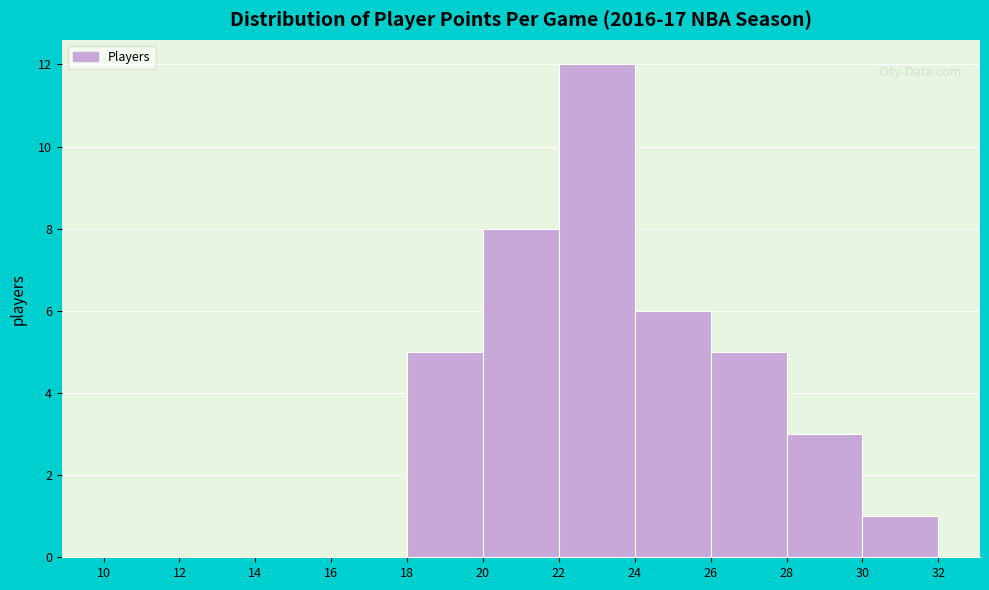

Reading left to right, list every bar in this chart as the range it spans on the x-axis followed by its height. The values are not printed on the chart, so give them approximately, as read against the axis.

10 to 12: 0
12 to 14: 0
14 to 16: 0
16 to 18: 0
18 to 20: 5
20 to 22: 8
22 to 24: 12
24 to 26: 6
26 to 28: 5
28 to 30: 3
30 to 32: 1